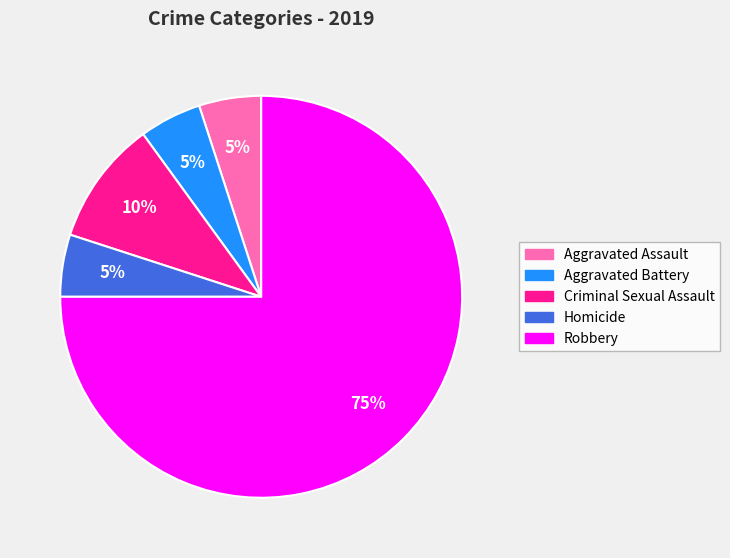

Which category has the biggest portion of the pie?

Robbery